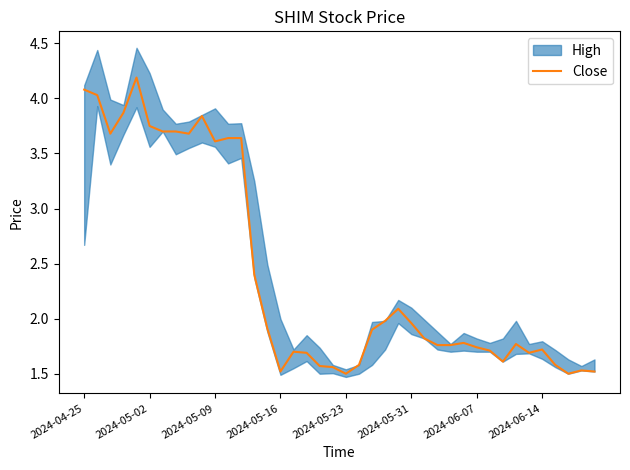

Reading left to right, list all the values displayed in this chart.

4.1	4.0	3.7	3.9	4.2	3.8	3.7	3.7	3.7	3.8	3.6	3.6	3.6	2.4	1.9	1.5	1.7	1.7	1.6	1.6	1.5	1.6	1.9	2.0	2.1	2.0	1.8	1.8	1.8	1.8	1.7	1.7	1.6	1.8	1.7	1.7	1.6	1.5	1.5	1.5